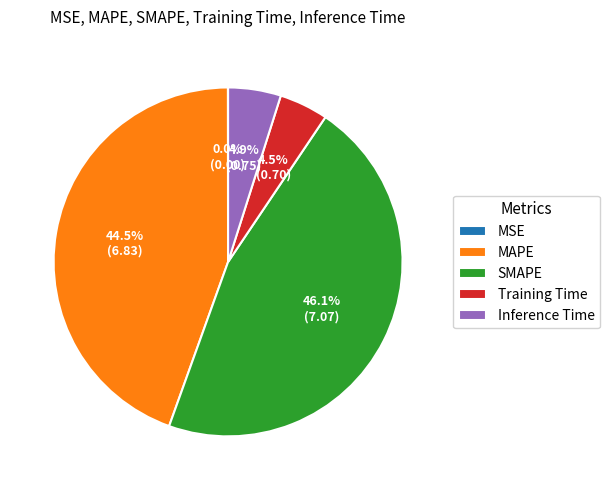

What is the ratio of the value at Training Time to the value at MAPE?

0.1